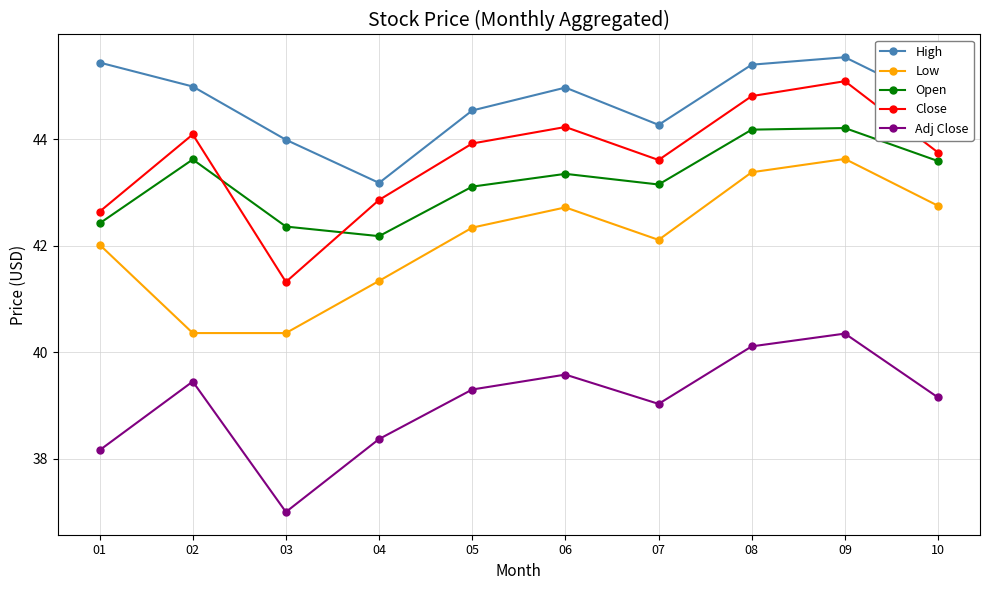

How many lines are shown in the chart?

5